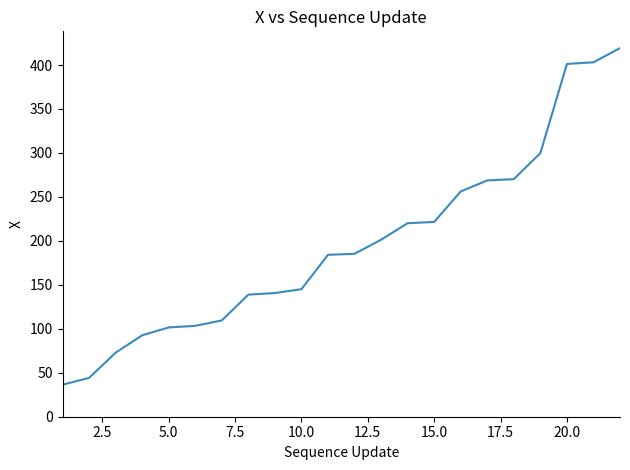

What is the minimum value shown in the chart?

36.4